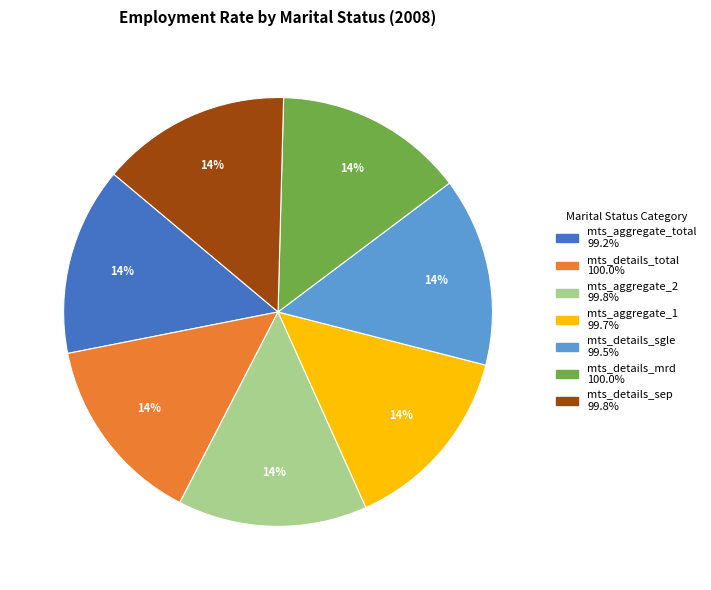

How many slices are in this pie chart?

7